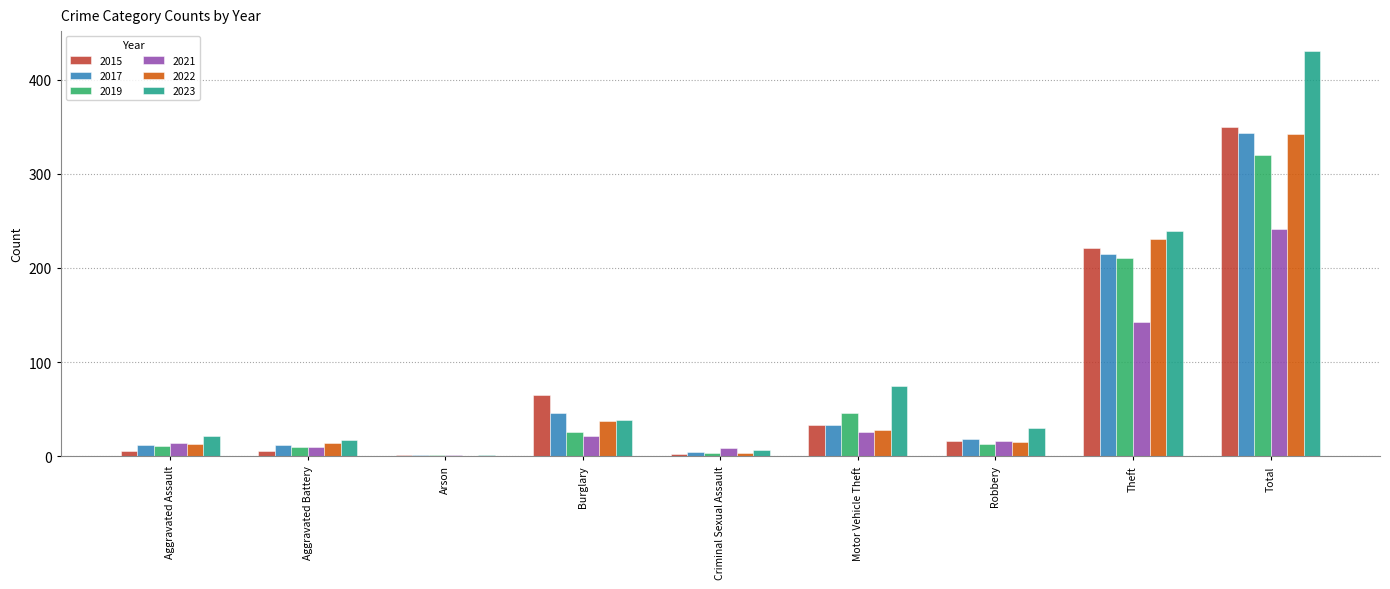

Does the chart contain stacked bars?

No